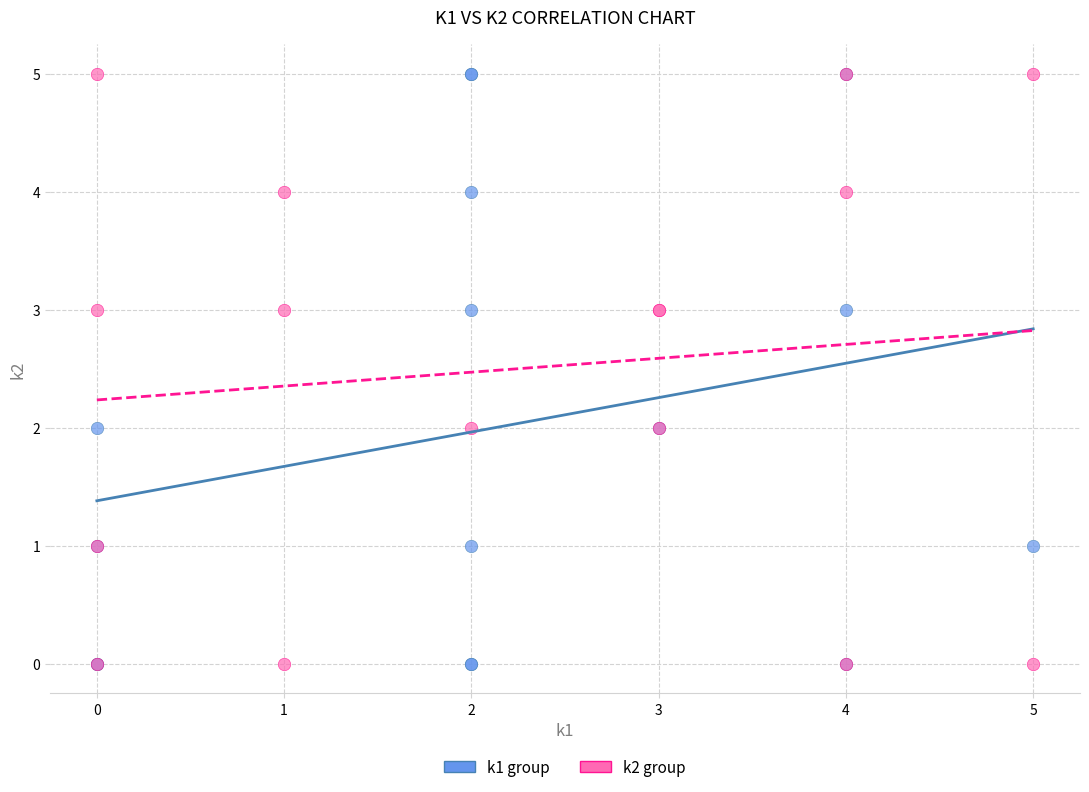

What are all the series names shown in the legend?

k1 group, k2 group